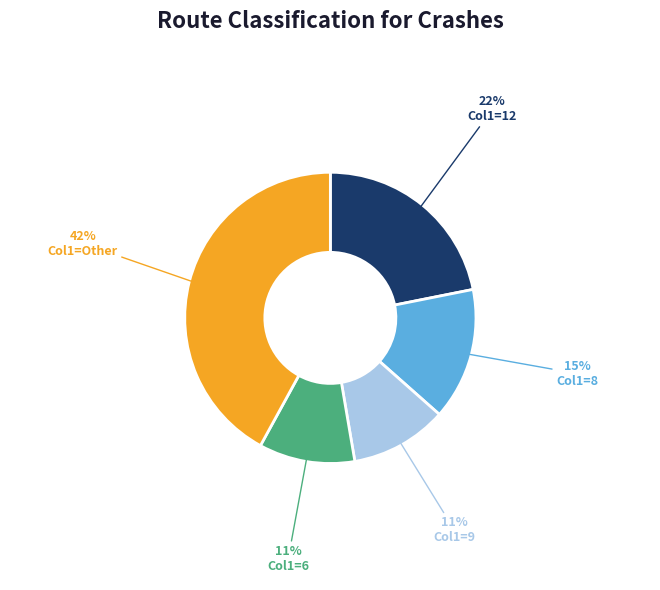

Is there any slice that represents more than half of the pie?

No